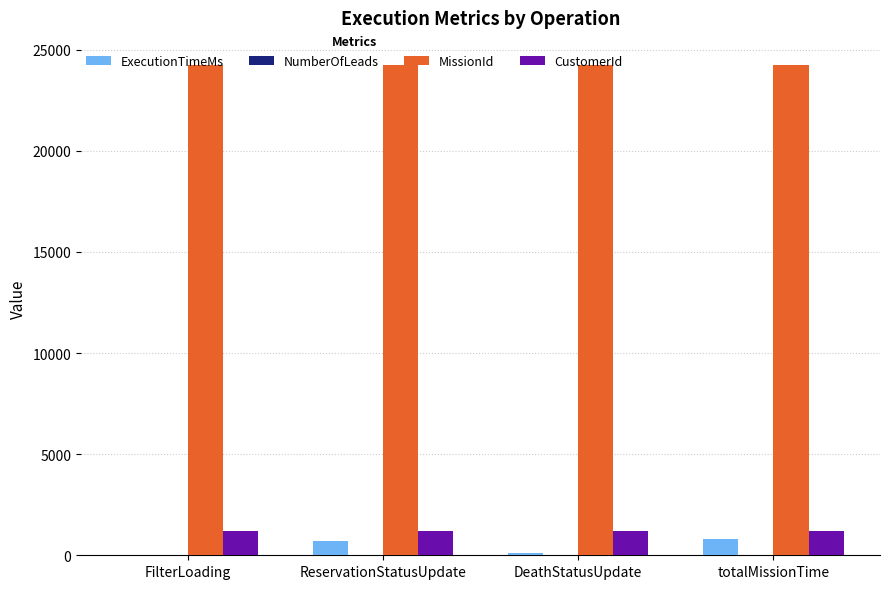

The CustomerId series shows 1194 at totalMissionTime. True or false?

True